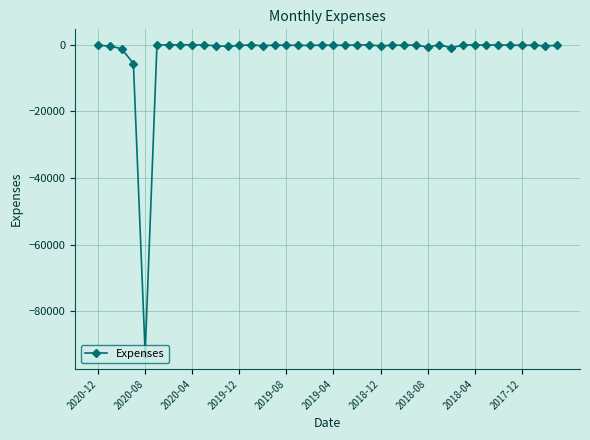

What is the difference between the maximum and minimum values?

92718.2